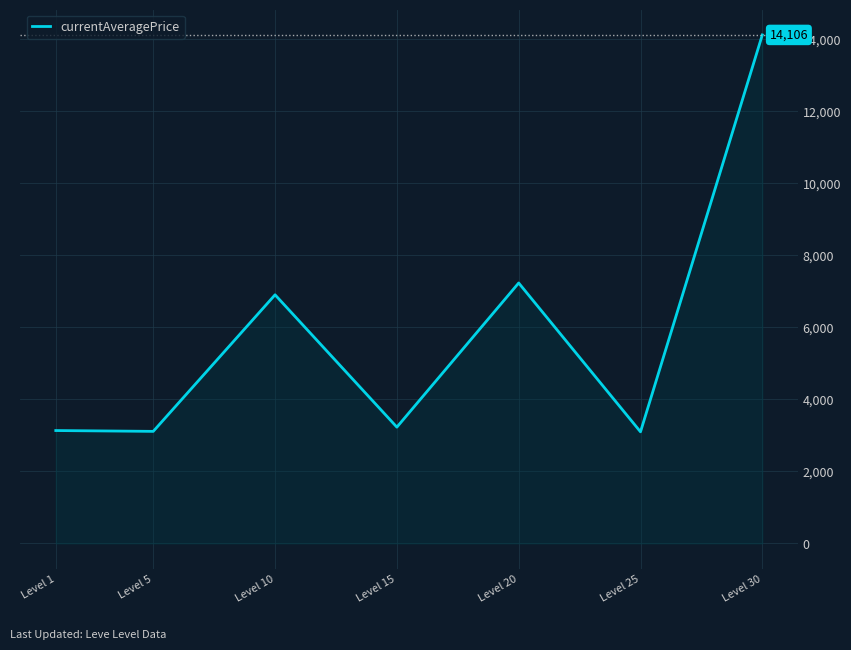

Where is the first local maximum?

Level 10